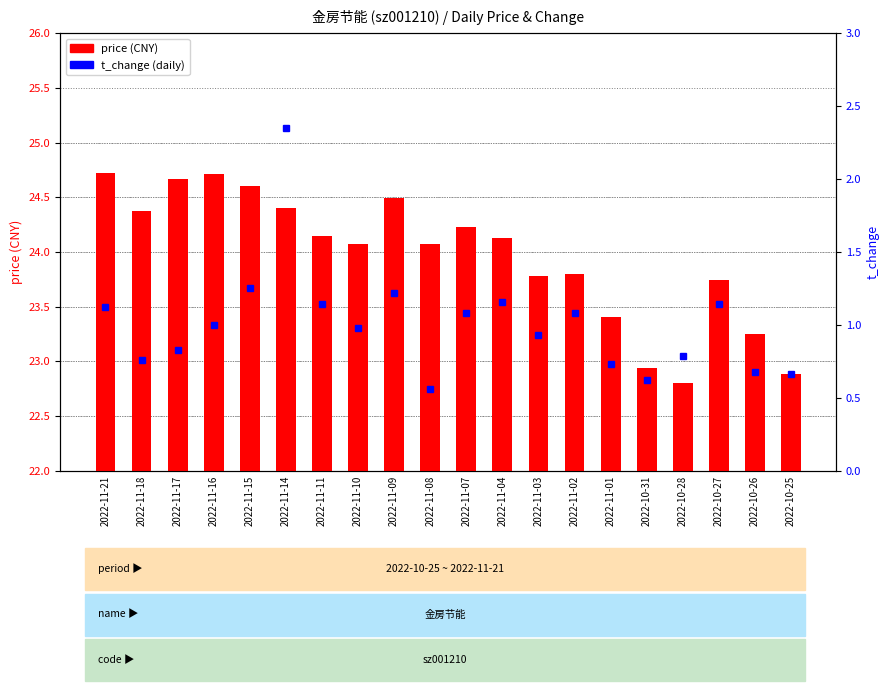

What is the maximum value shown in the chart?

24.7